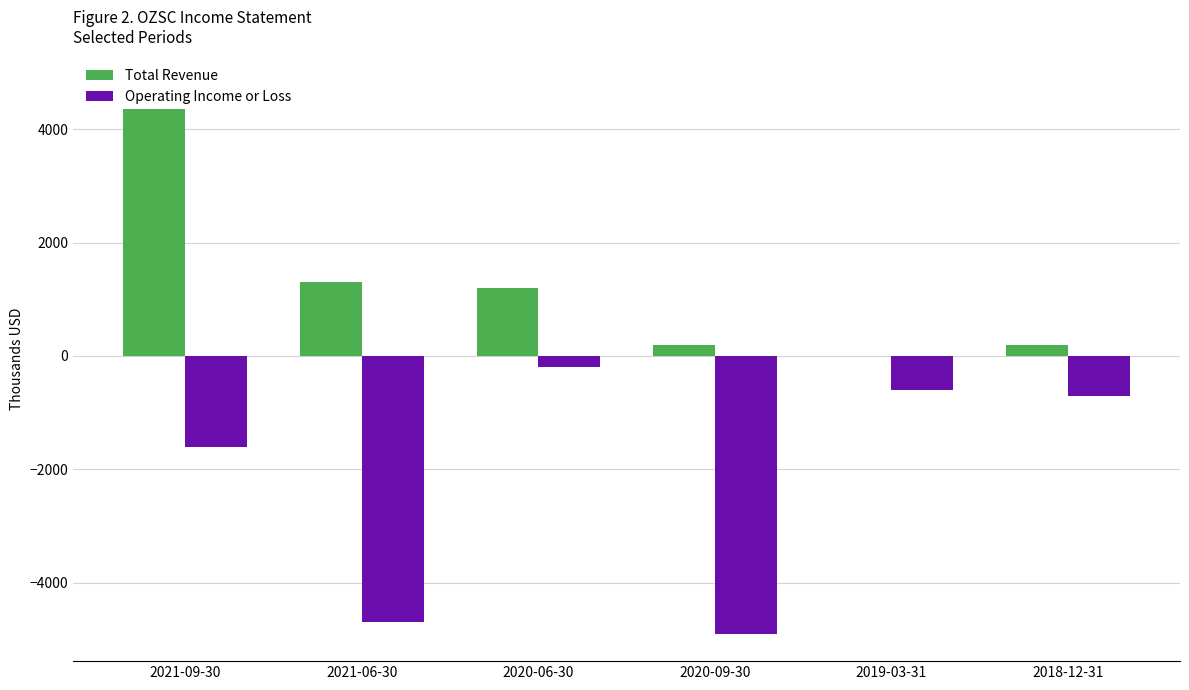

Which series has the largest total across all categories?

Total Revenue